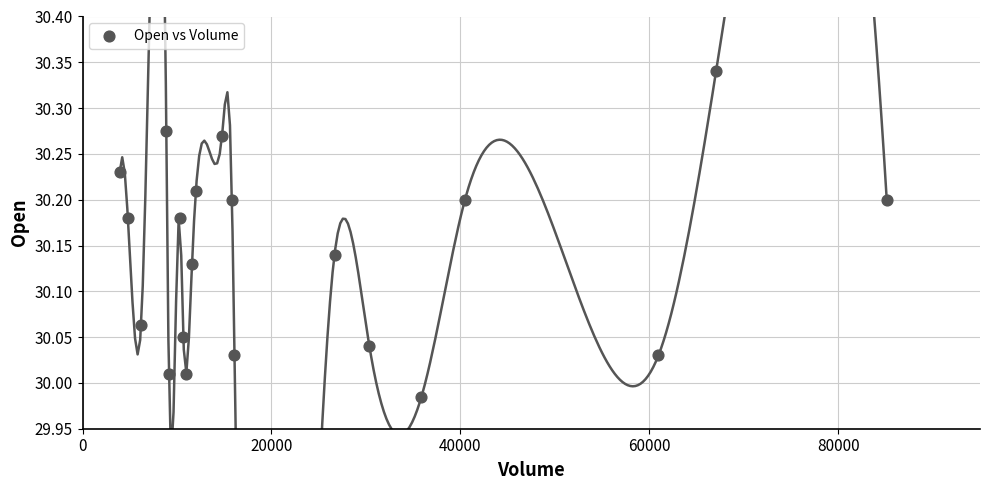

What is the range of X values (max minus min)?

81198.0